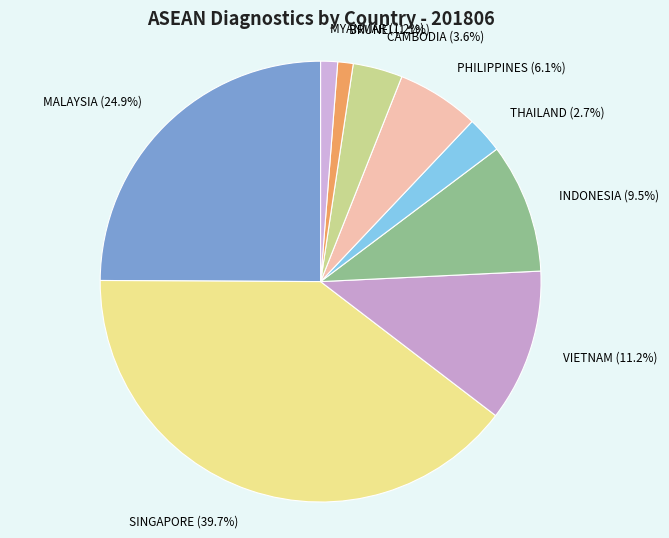

What percentage is the BRUNEI slice, to the nearest percent?

1%